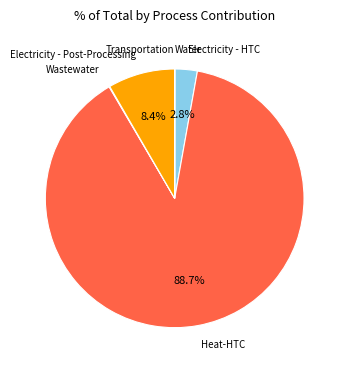

Does any single category account for the majority?

Yes